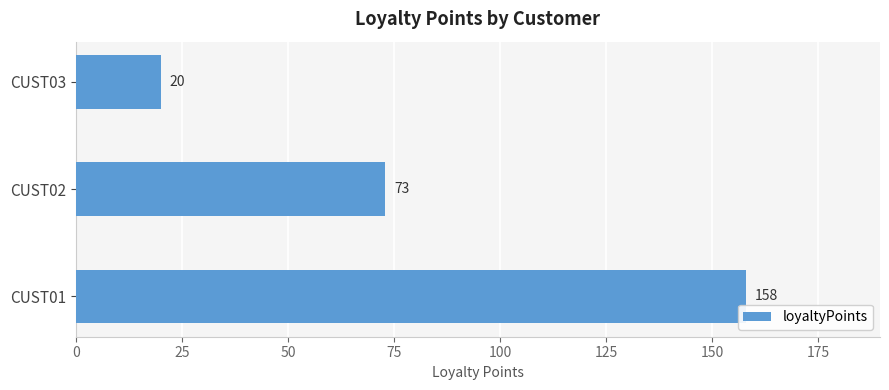

Reading bottom to top, list all the values displayed in this chart.

CUST01=158	CUST02=73	CUST03=20